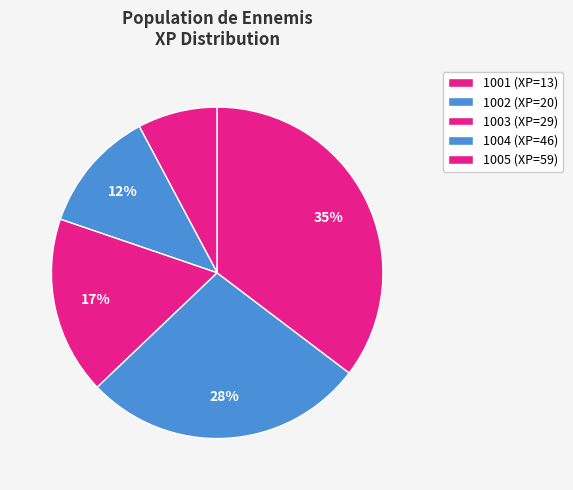

To the nearest percent, what is the difference between the largest and smallest slice percentages?

28%